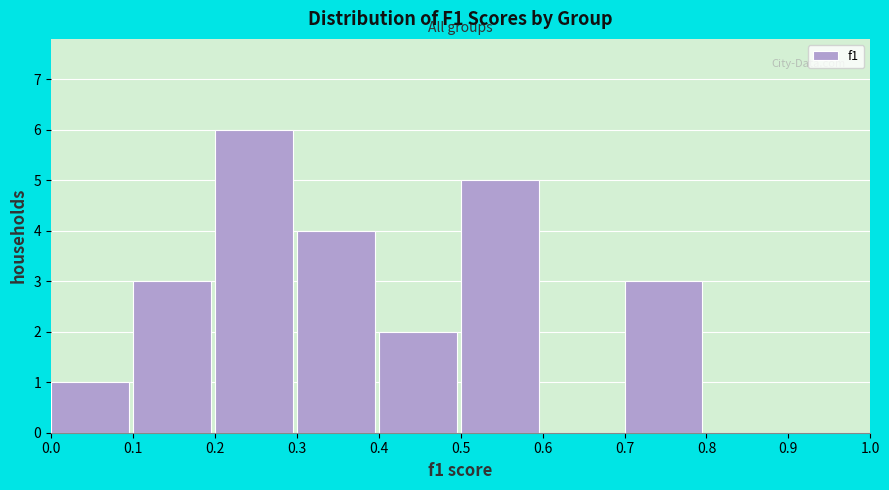

What is the height of the bar covering 0.2 to 0.3 on the x-axis? The values are not printed on the chart, so give them approximately, as read against the axis.

6